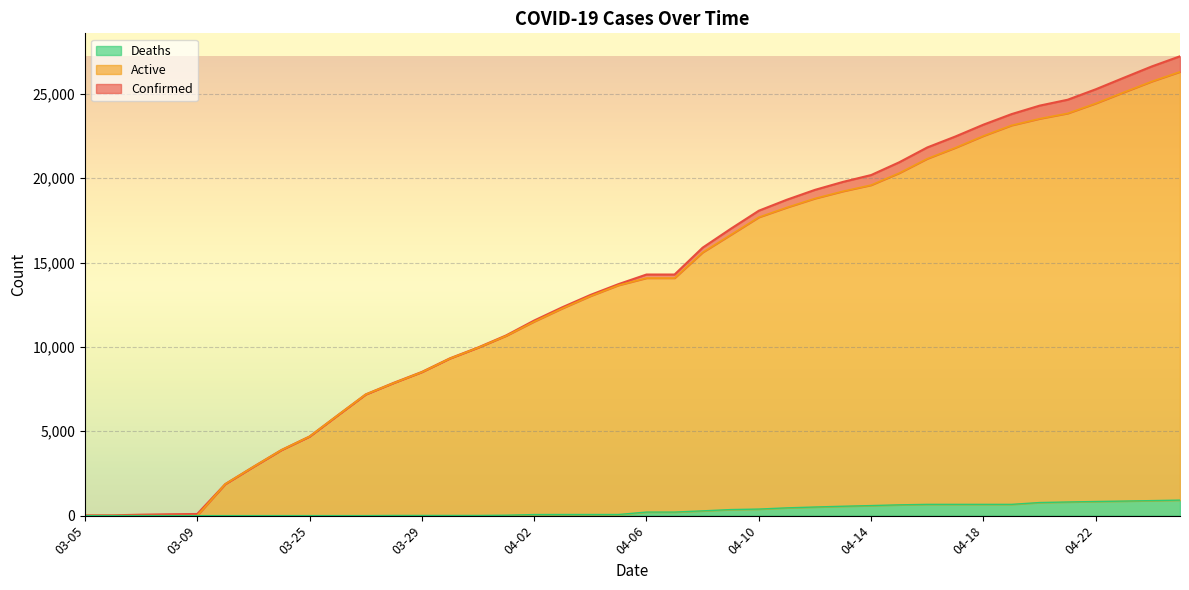

Between 33 and 10, which is larger?

33